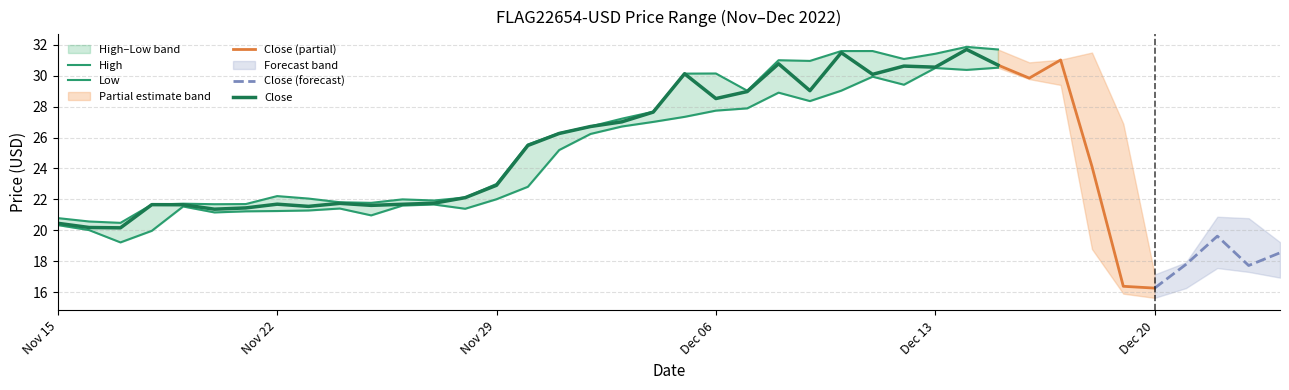

What is the label of the 1st point from the left?

2022-11-15